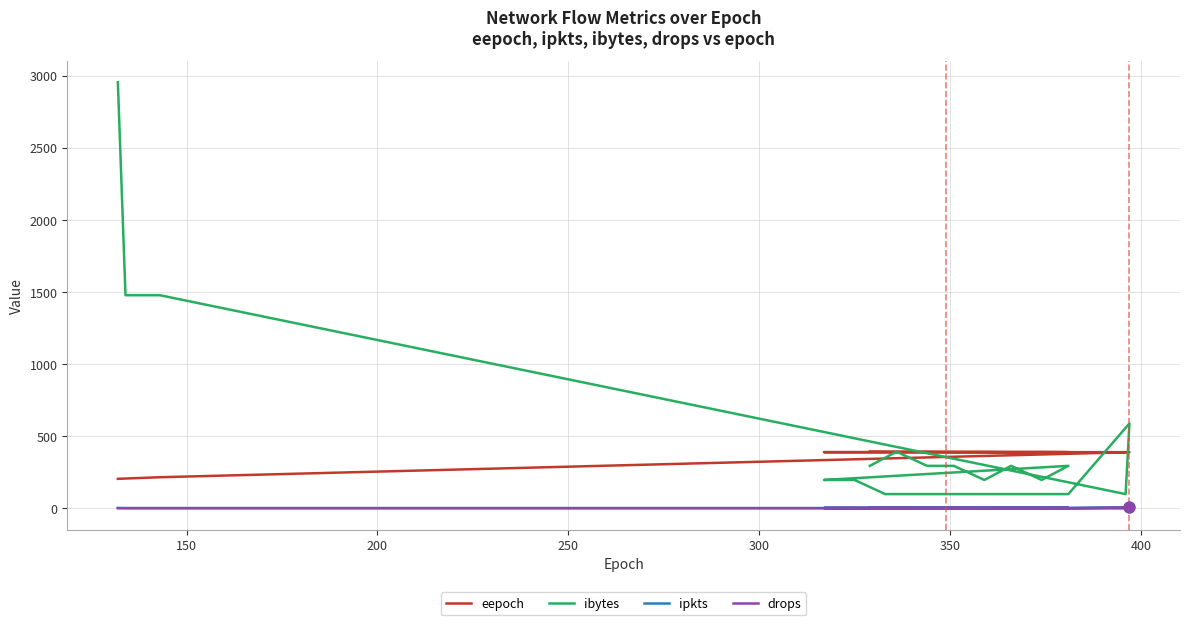

Is the value of ipkts at 400 greater than the value of eepoch at 11?

No